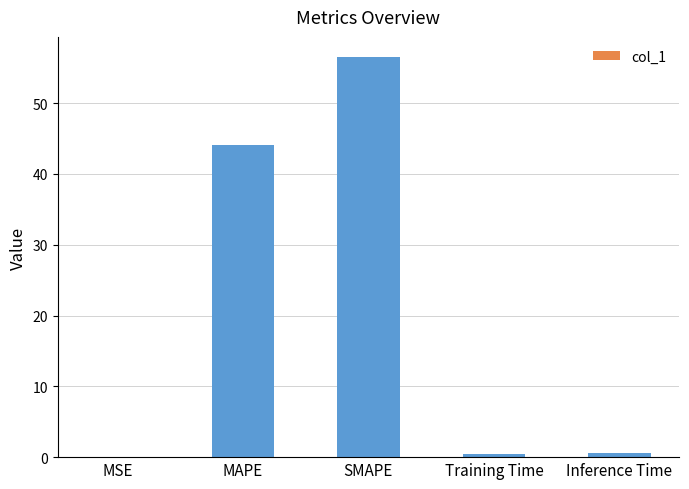

Where is the data nearest to the value 28?

MAPE